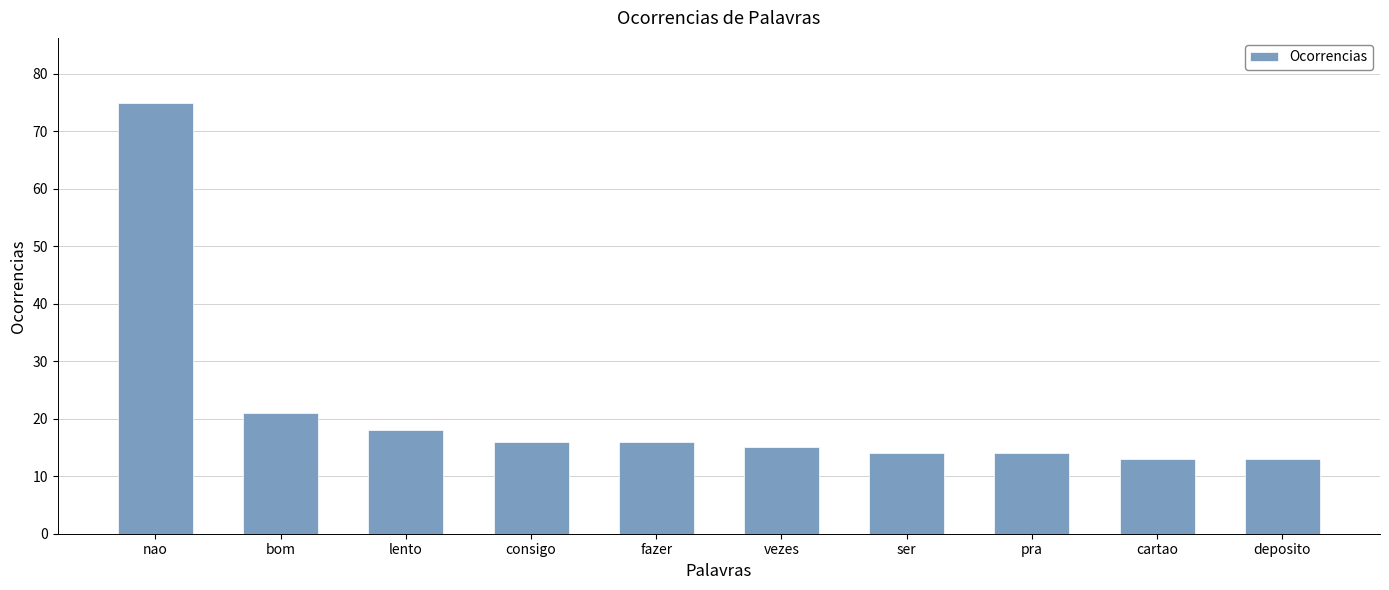

Reading left to right, extract all data points from this chart.

nao=75	bom=21	lento=18	consigo=16	fazer=16	vezes=15	ser=14	pra=14	cartao=13	deposito=13